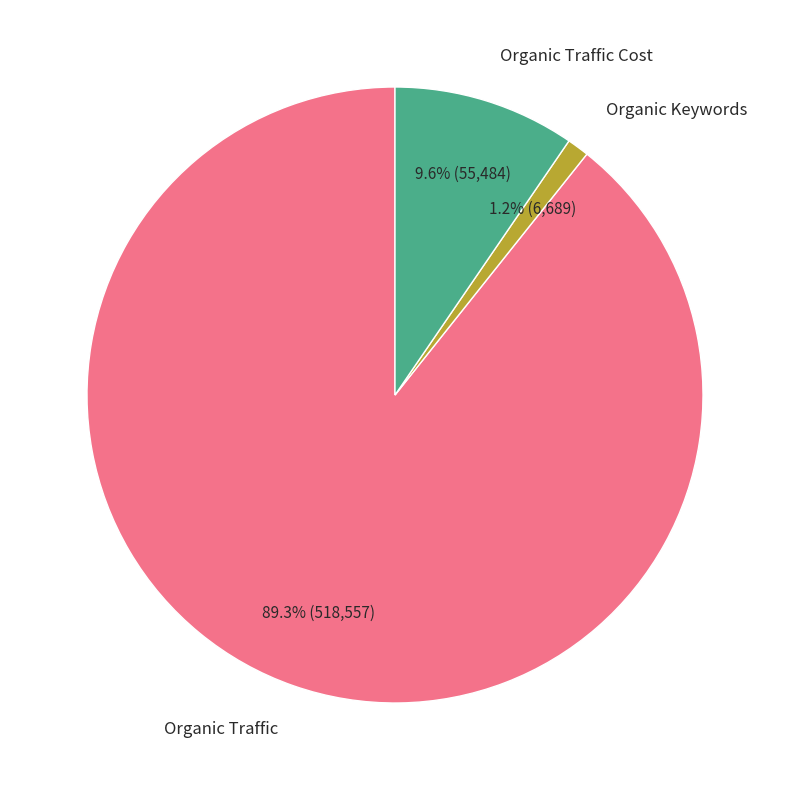

Is Organic Traffic the majority of the pie?

Yes